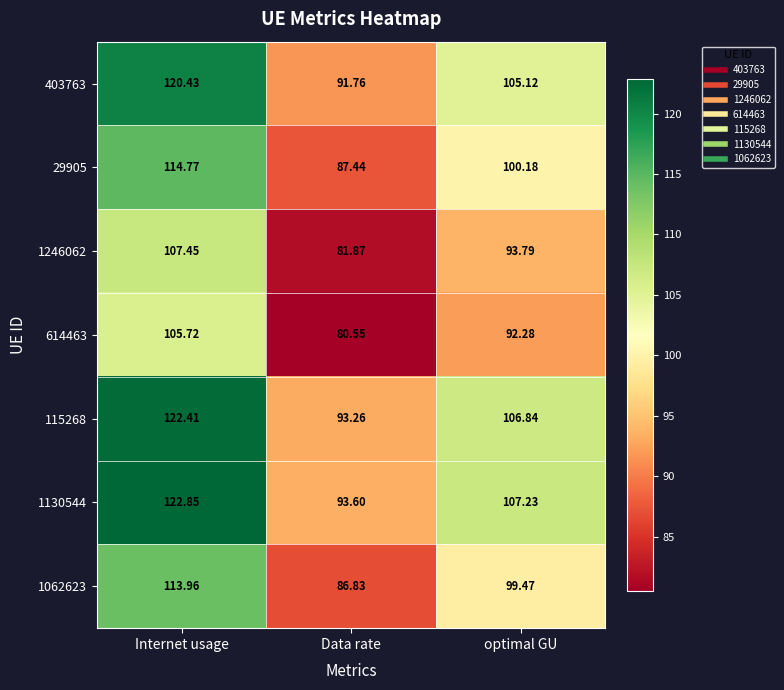

Rank the categories by 403763 value from lowest to highest.

Data rate, optimal GU, Internet usage